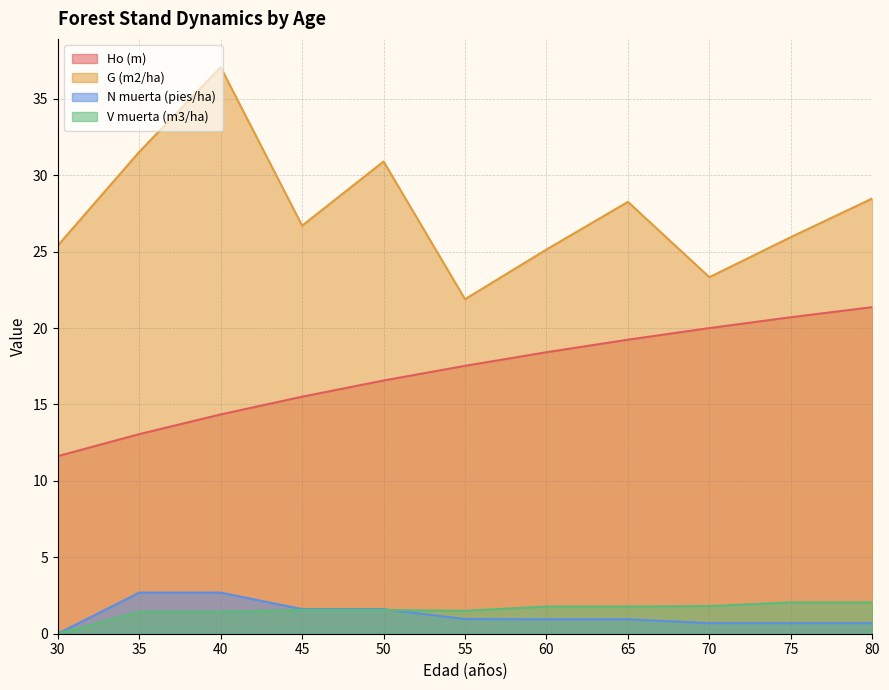

Where is G (m2/ha) nearest to the value 29?

80